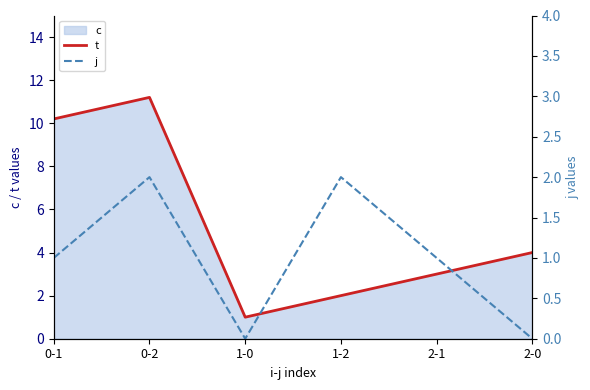

The j series shows 1.8 at 2-1. True or false?

False